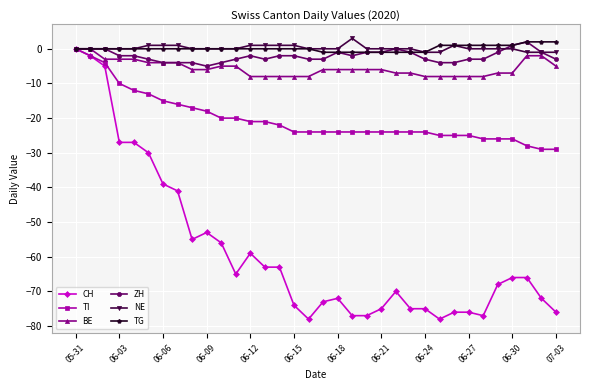

Which series has the widest spread of values?

CH